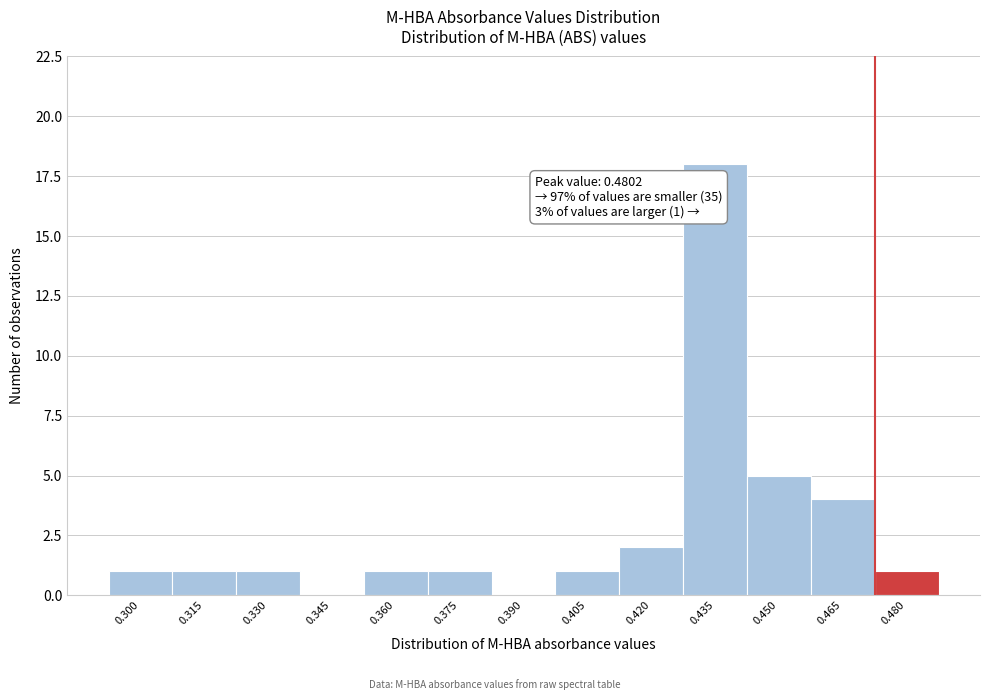

Reading left to right, transcribe all the data shown in this chart.

0.300=1	0.315=1	0.330=1	0.345=0	0.360=1	0.375=1	0.390=0	0.405=1	0.420=2	0.435=18	0.450=5	0.465=4	0.480=1